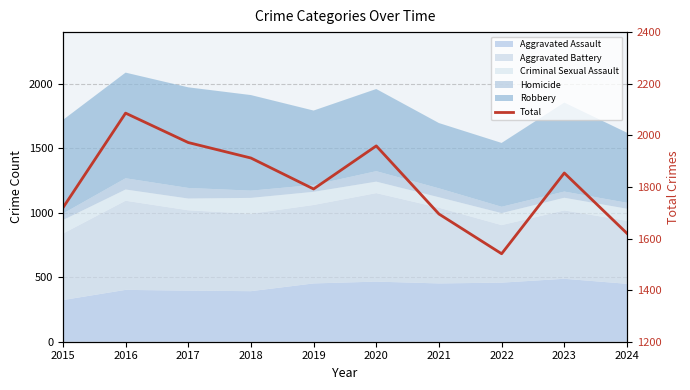

Rank the categories by value from lowest to highest.

2022, 2024, 2021, 2015, 2019, 2023, 2018, 2020, 2017, 2016